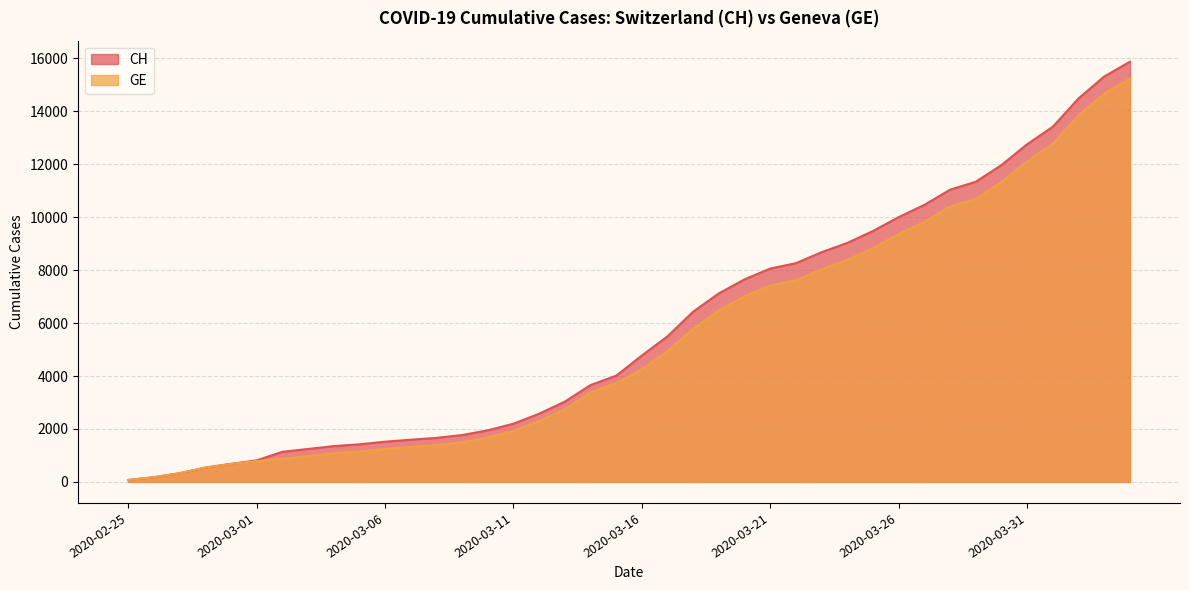

How many data points does each series have?

40